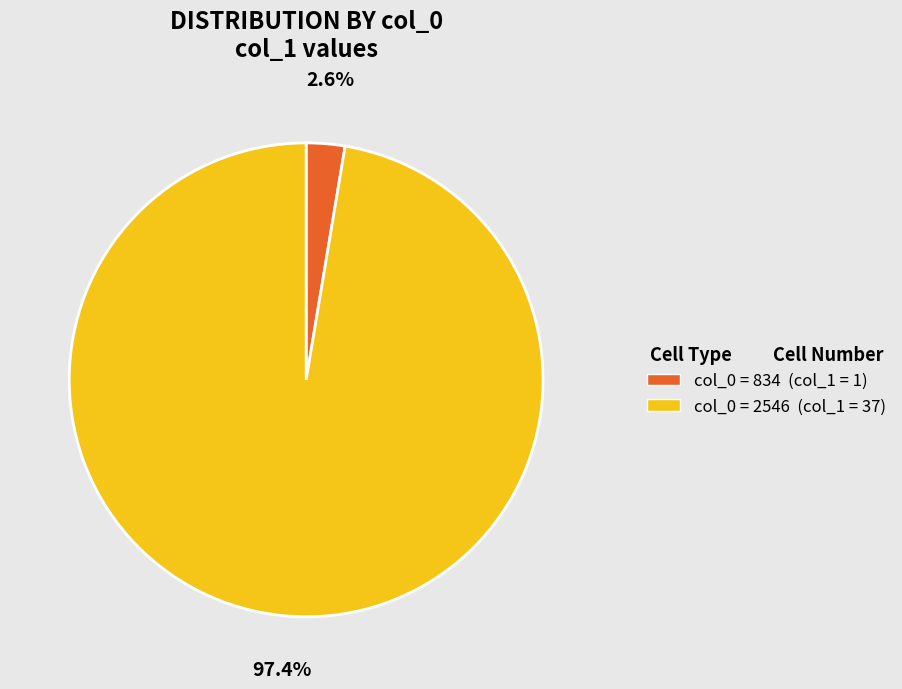

How many segments does this pie chart have?

2